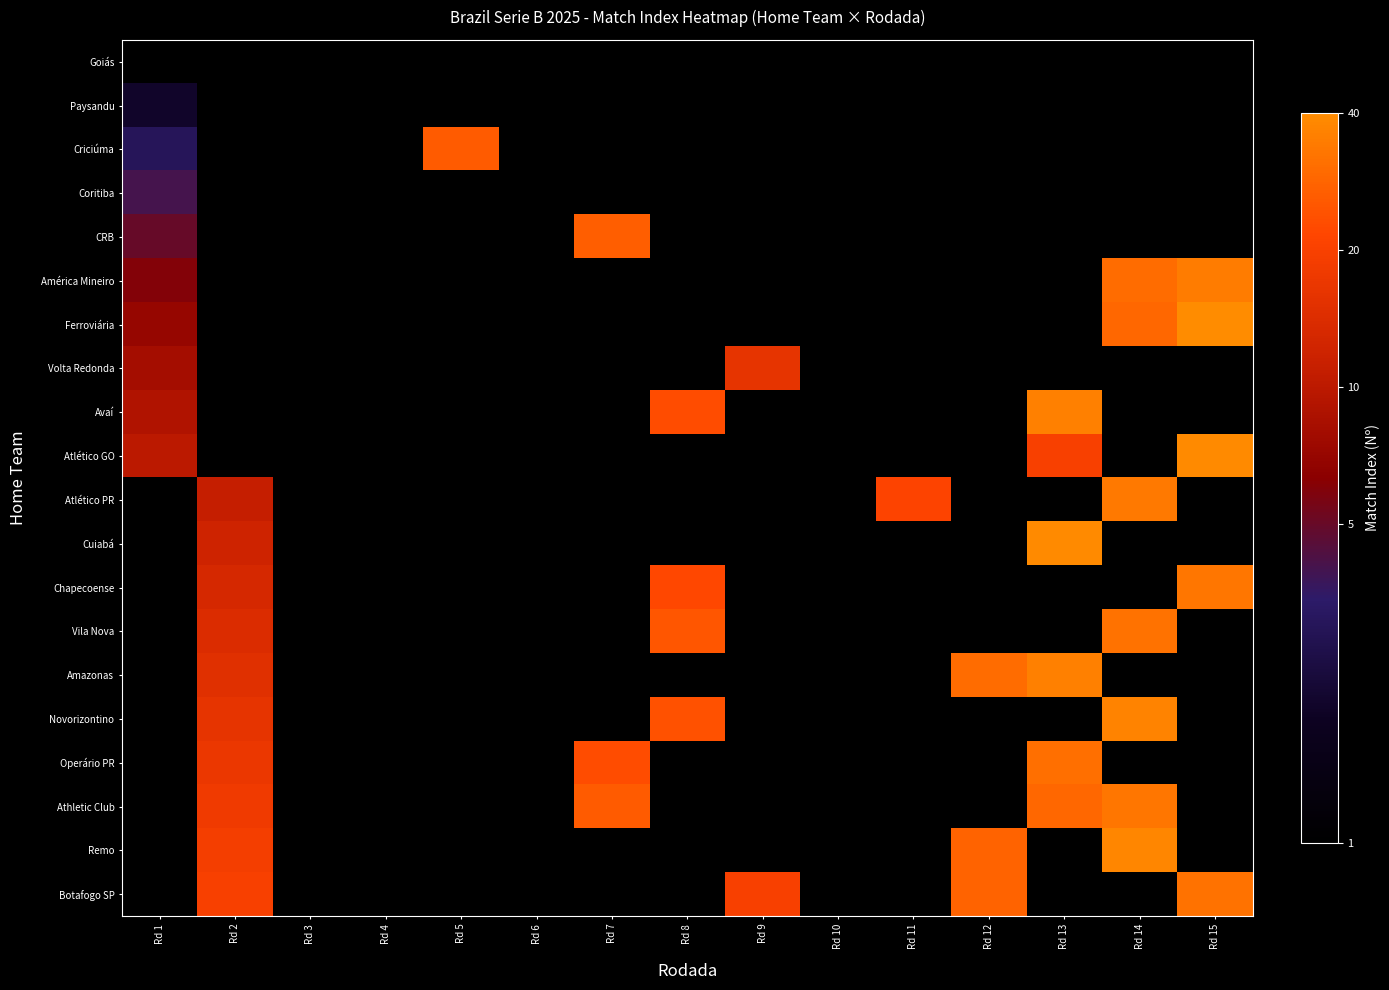

Which label corresponds to the largest value in the chart?

Rd 15